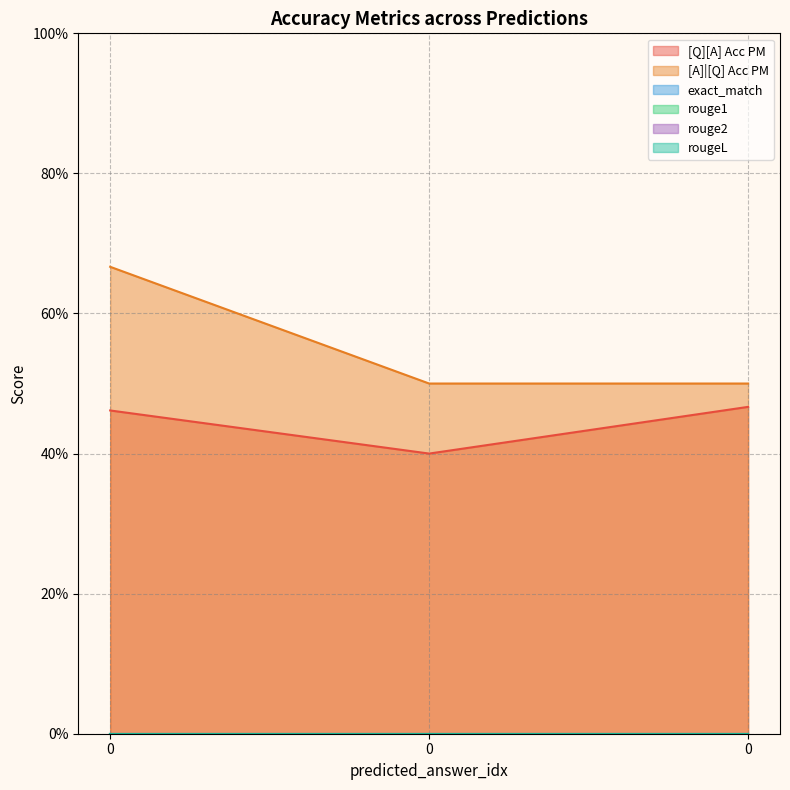

Reading right to left, list all the values displayed in this chart.

[Q][A] Acc PM: 0.5	0.4	0.5
[A]|[Q] Acc PM: 0.5	0.5	0.7
exact_match: 0.0	0.0	0.0
rouge1: 0.0	0.0	0.0
rouge2: 0.0	0.0	0.0
rougeL: 0.0	0.0	0.0